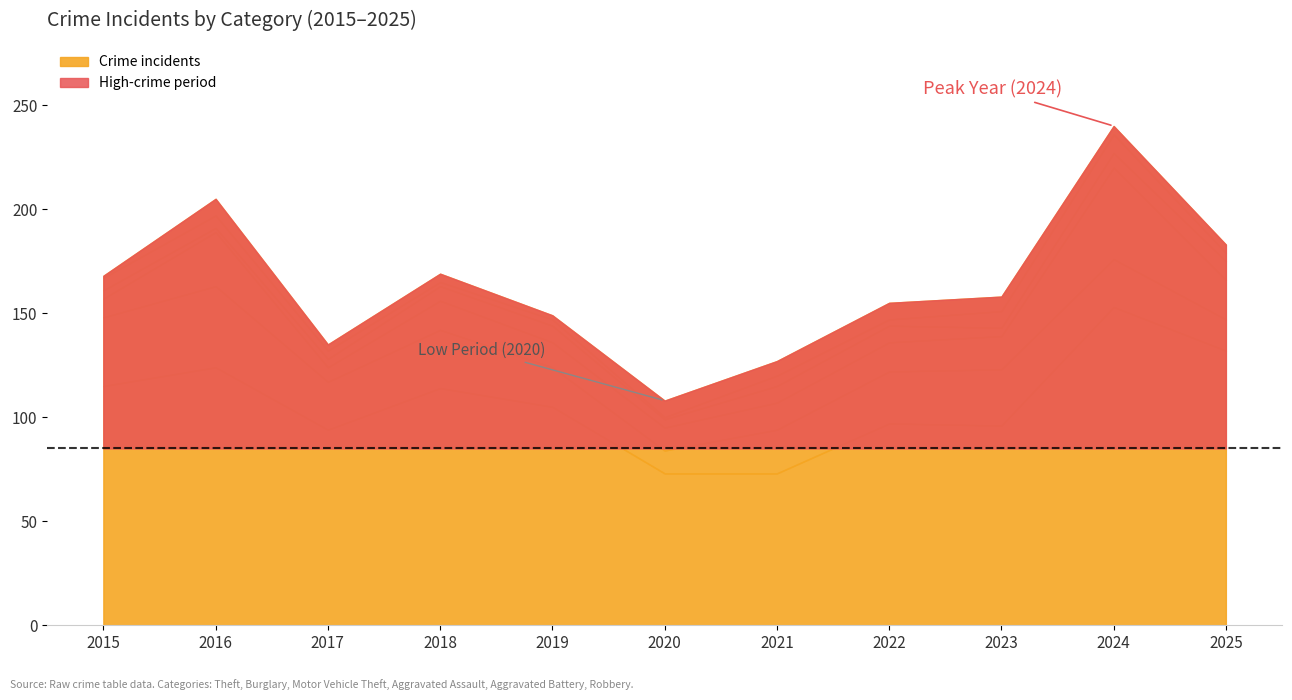

At which category is the sum across all series the highest?

2024